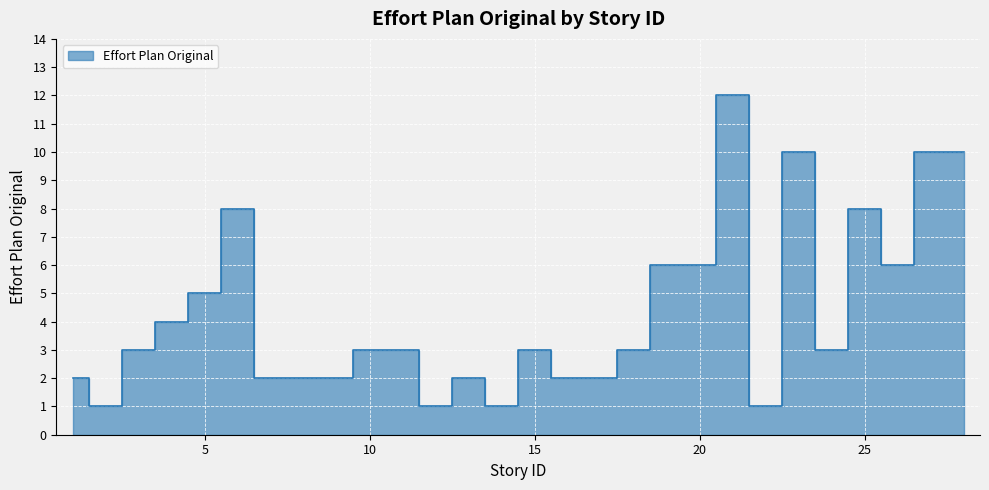

Reading right to left, list all the values displayed in this chart.

10	10	6	8	3	10	1	12	6	6	3	2	2	3	1	2	1	3	3	2	2	2	8	5	4	3	1	2